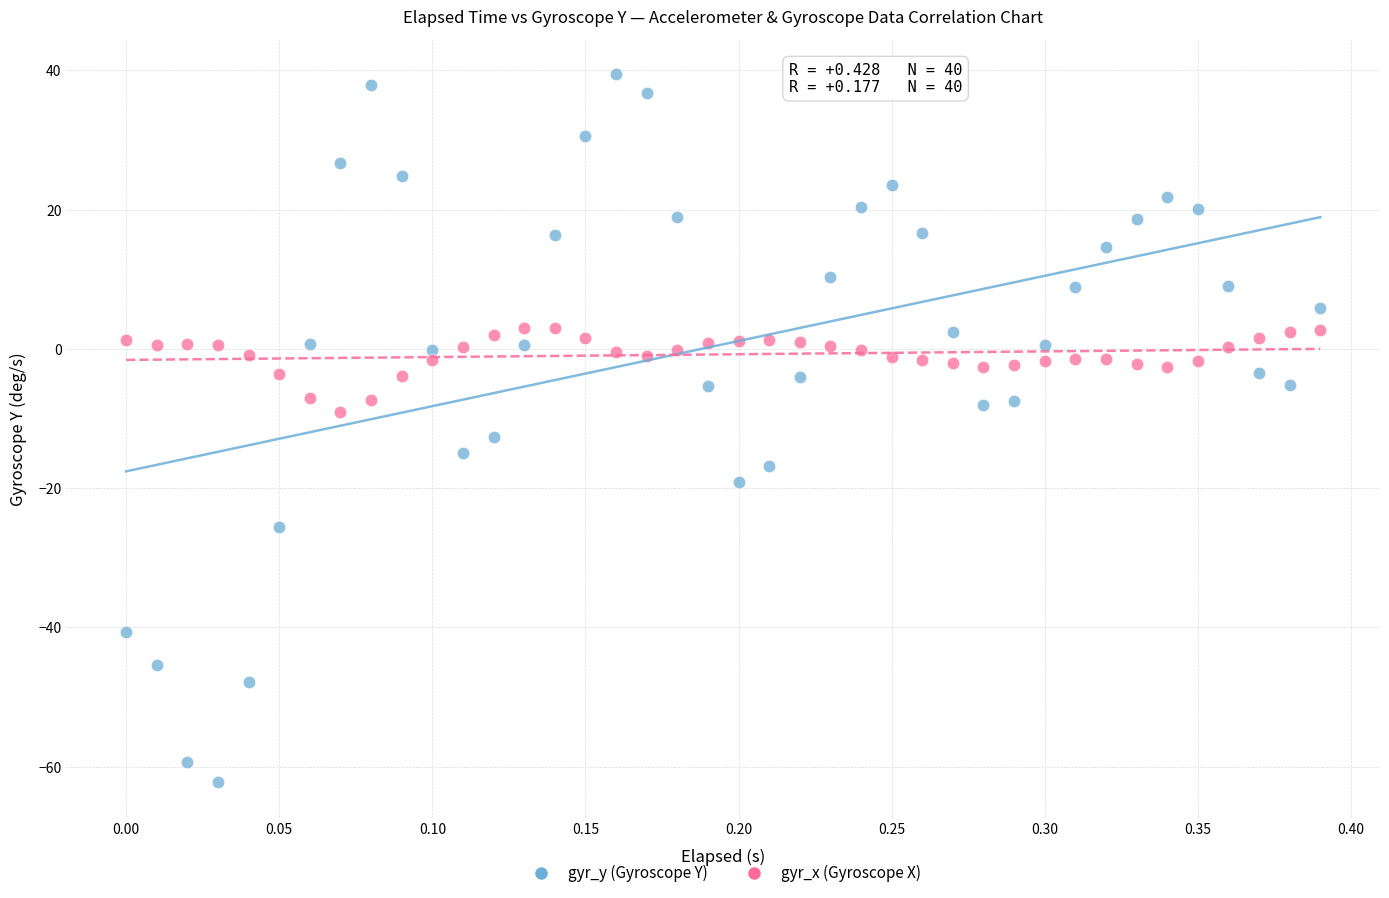

Which series reaches the maximum Y coordinate?

gyr_y (Gyroscope Y)